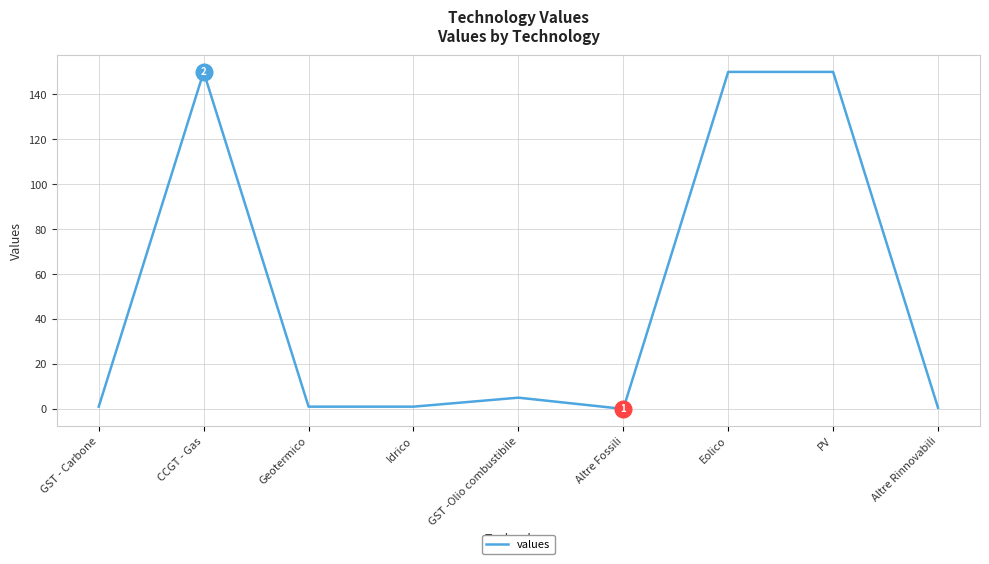

What value does the data have at CCGT - Gas?

150.0